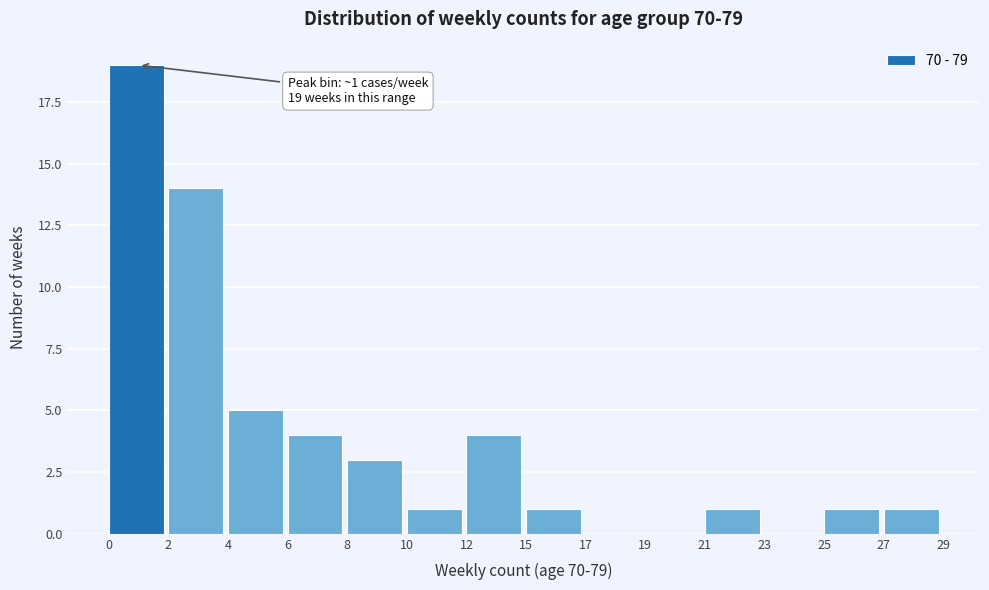

Reading left to right, what are all the values shown in this chart?

0=19	2=14	4=5	6=4	8=3	10=1	12=4	15=1	17=0	19=0	21=1	23=0	25=1	27=1